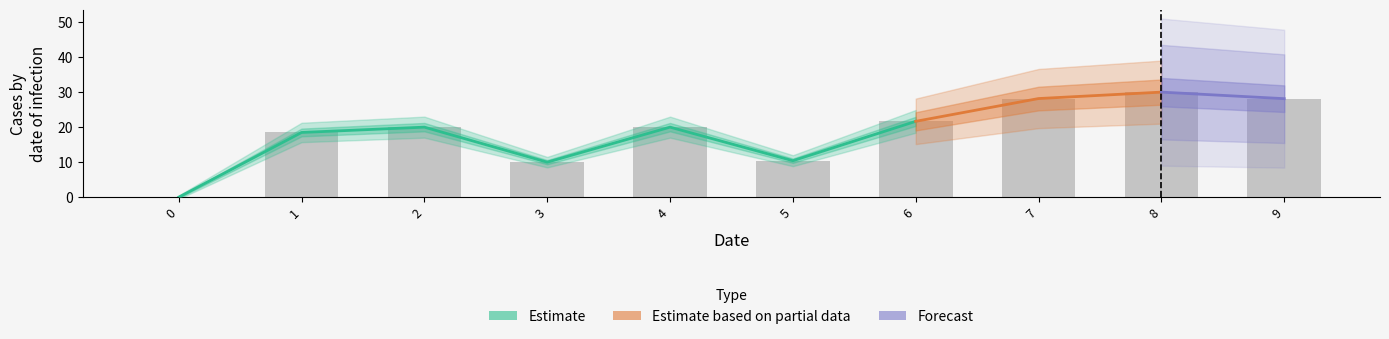

Is it true that the value at 0 is 10.0?

False